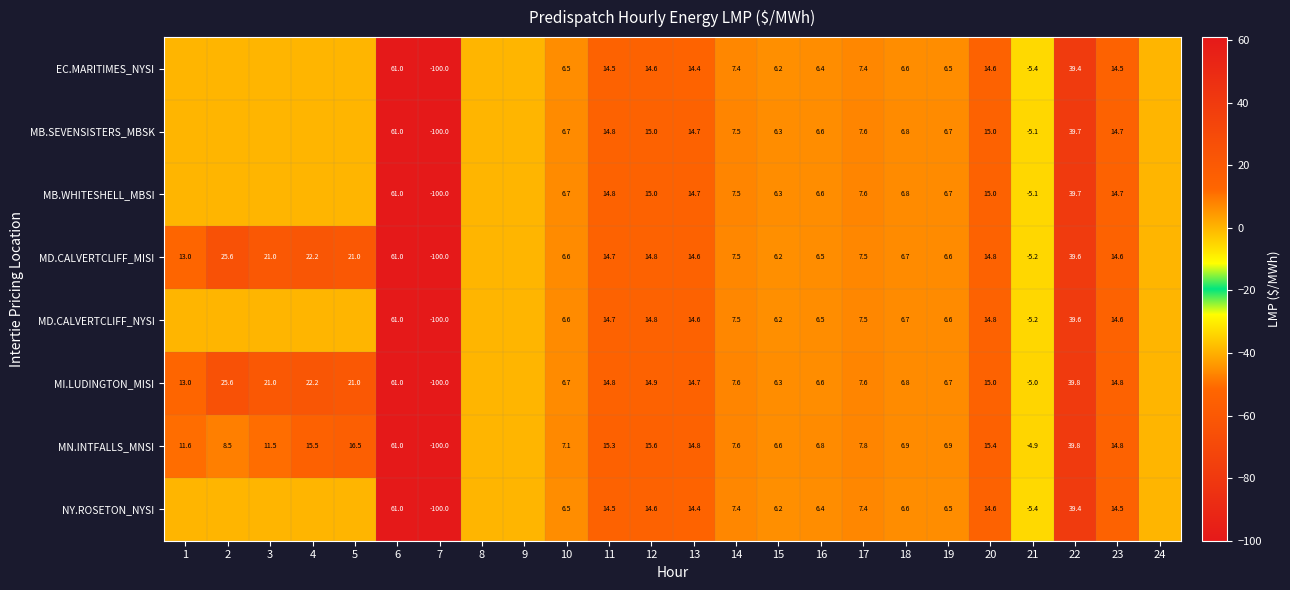

Is the value of MI.LUDINGTON_MISI at 20 greater than the value of NY.ROSETON_NYSI at 6?

No